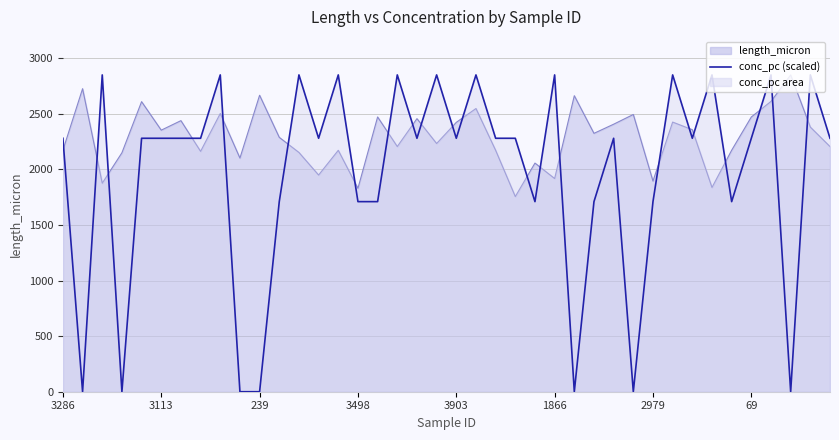

In conc_pc, how many points are higher than both neighbors (excluding endpoints)?

13